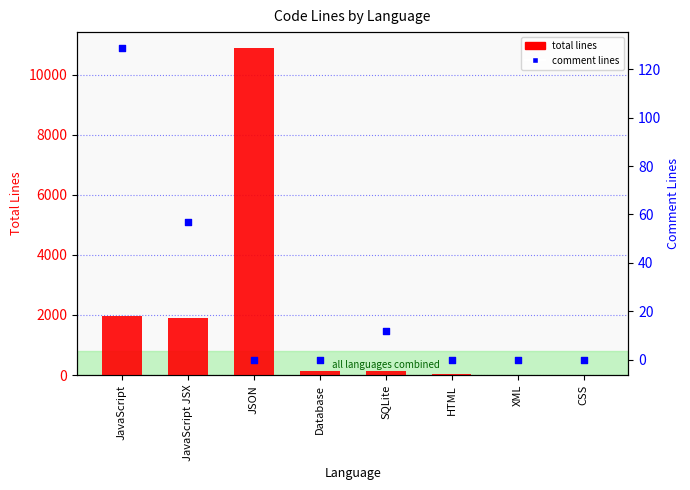

Which series contains the lowest Y value?

comment lines